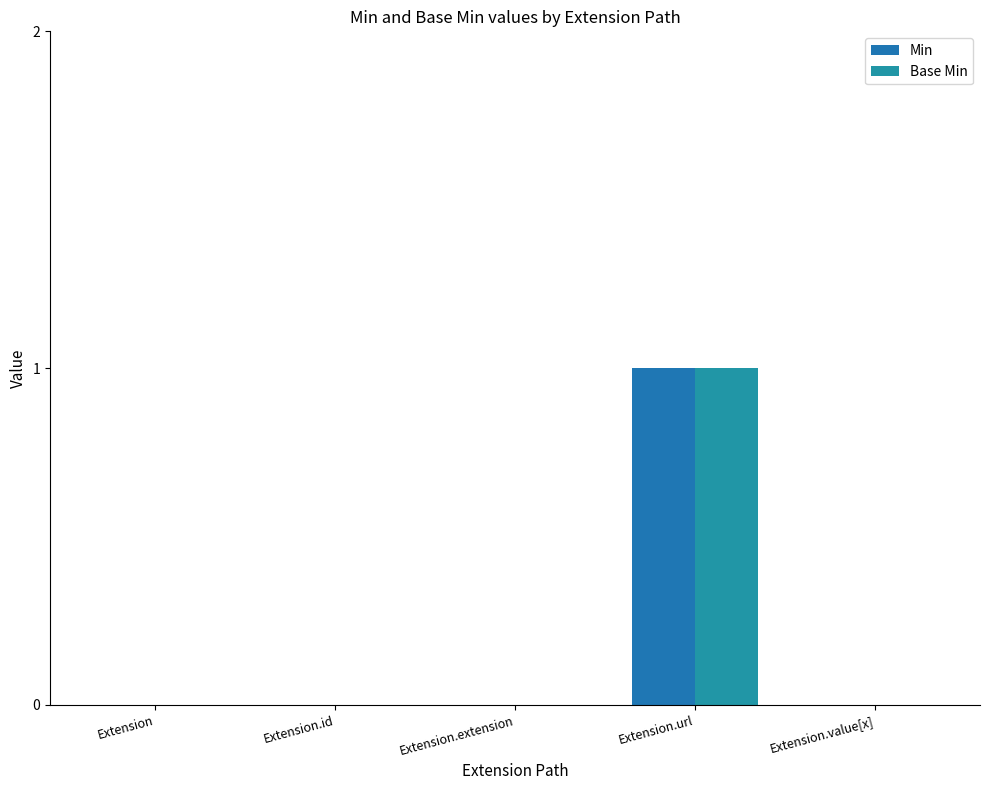

At which category is the sum across all series the highest?

Extension.url